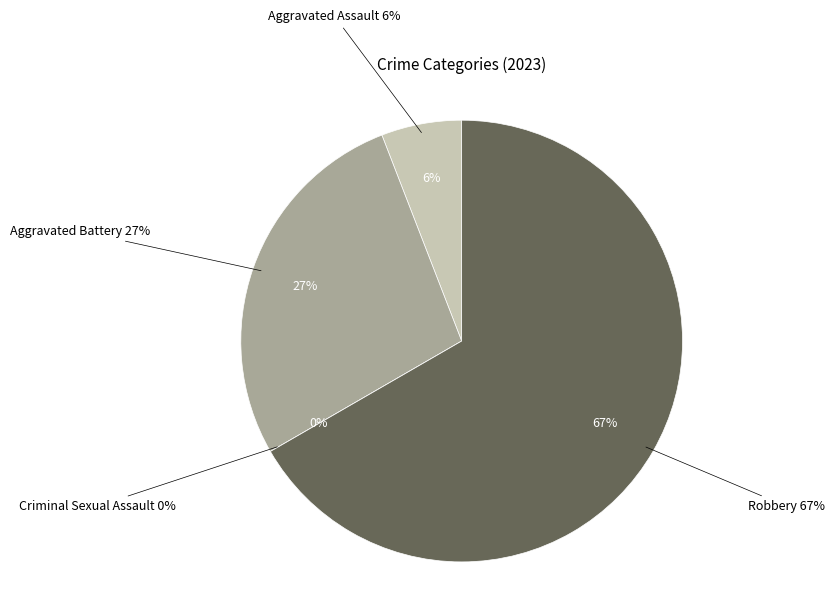

To the nearest percent, what is the combined percentage of Robbery and Aggravated Assault?

73%